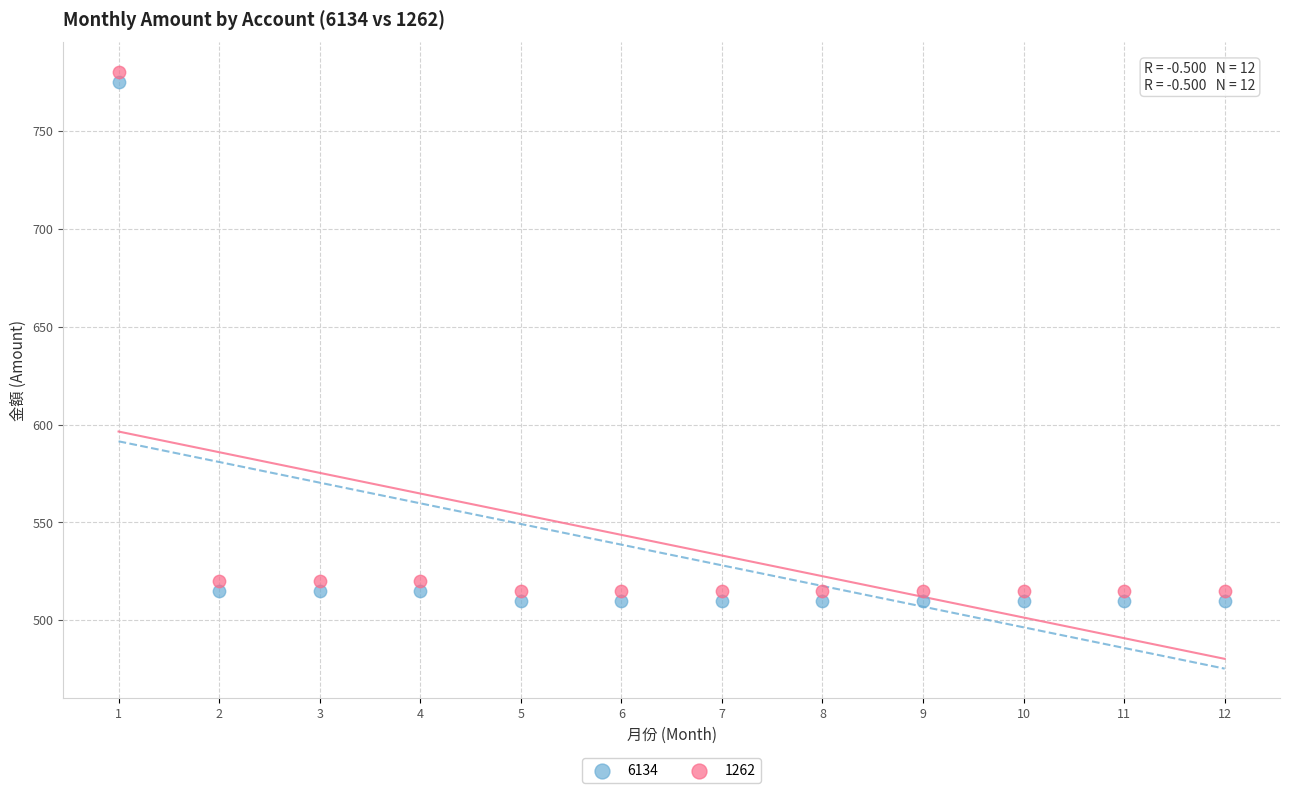

Across all data points, what is the range of Y values (max minus min)?

270